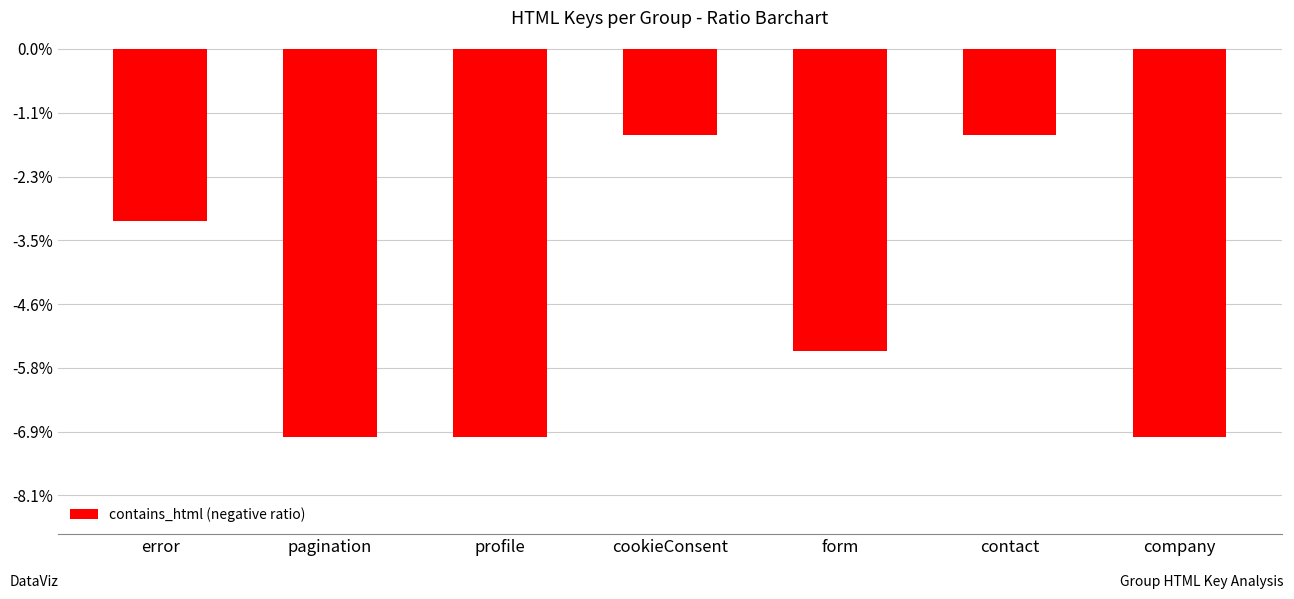

Does the chart contain any negative values?

Yes